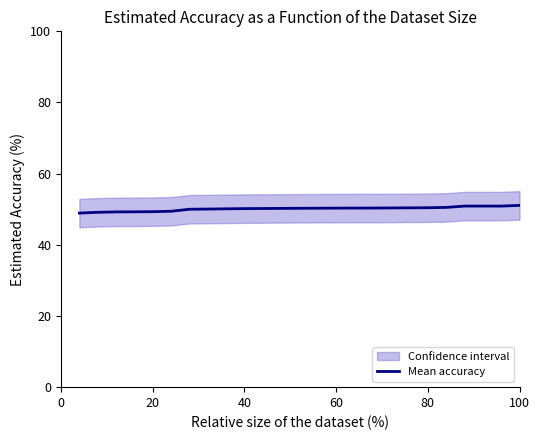

What is the smallest value displayed?

48.9